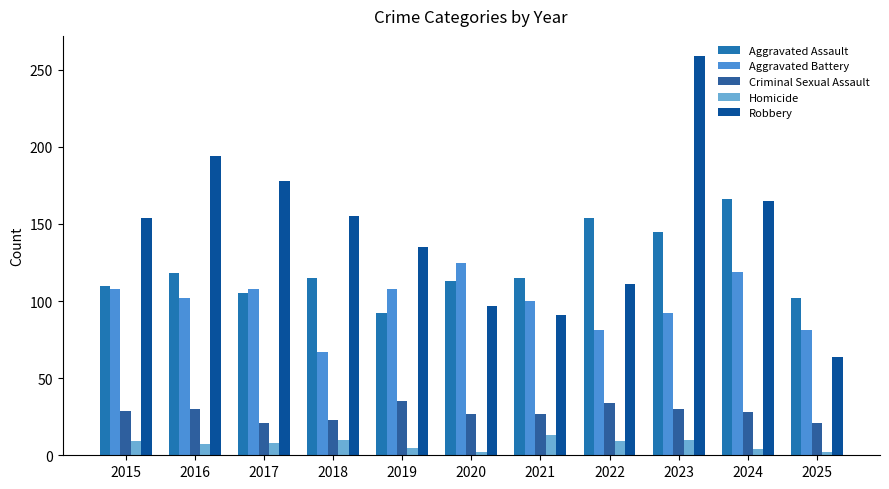

What is the spread (max minus min) of values at 2023?

249